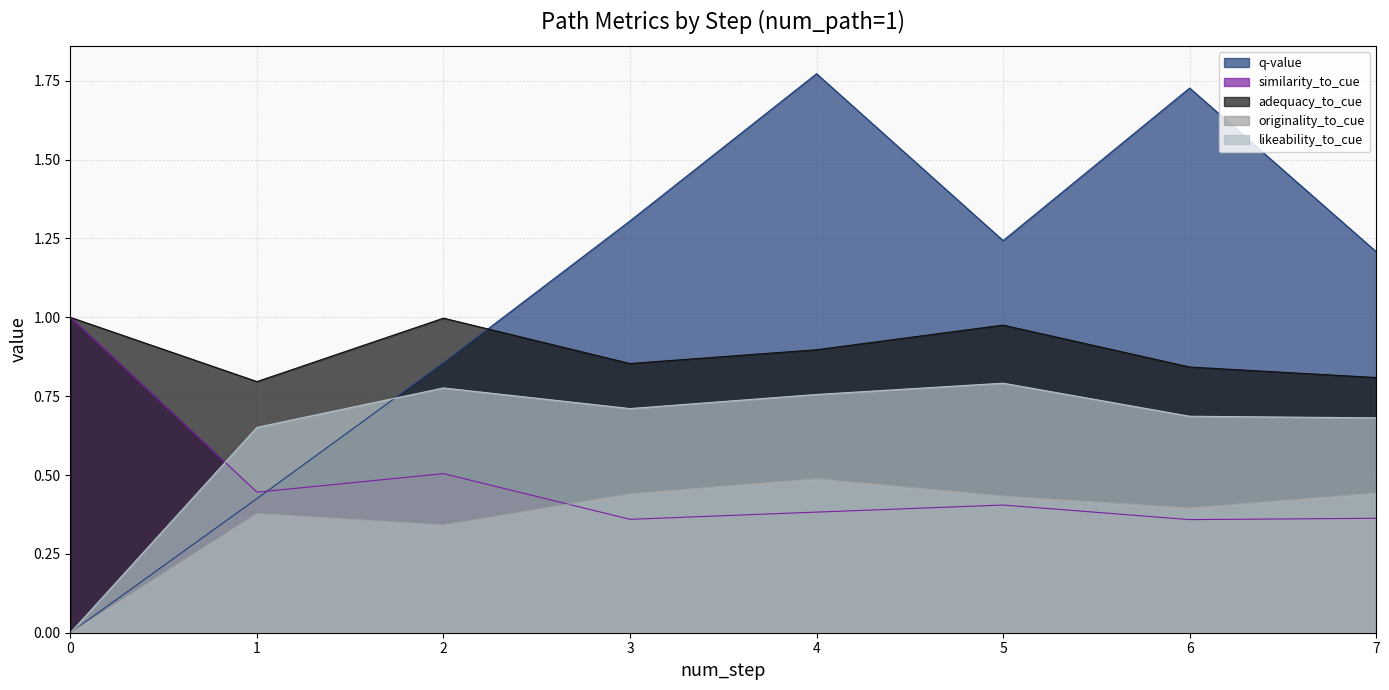

Is it true that adequacy_to_cue equals 0.4 at 4?

False